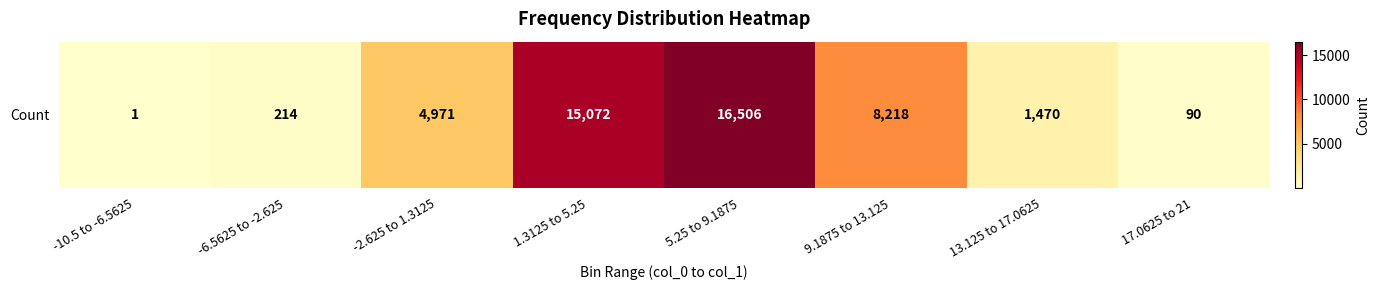

What is the sum of all values?

46542